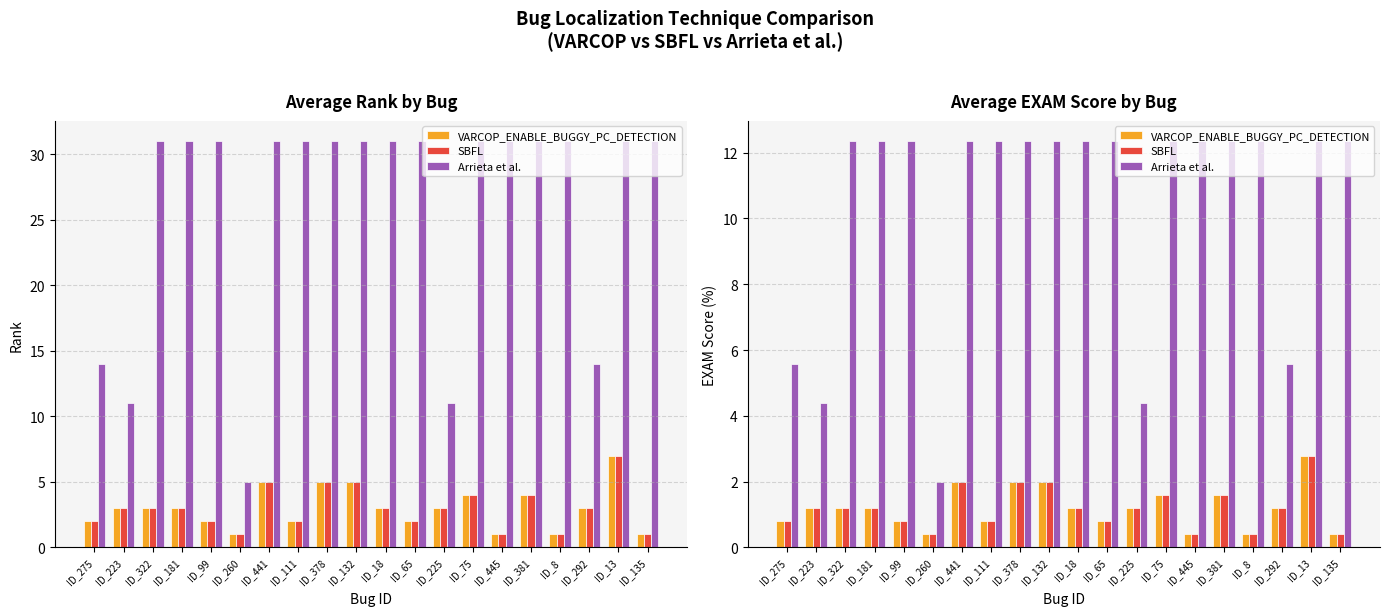

Read the VARCOP_ENABLE_BUGGY_PC_DETECTION value at ID_223.

1.2